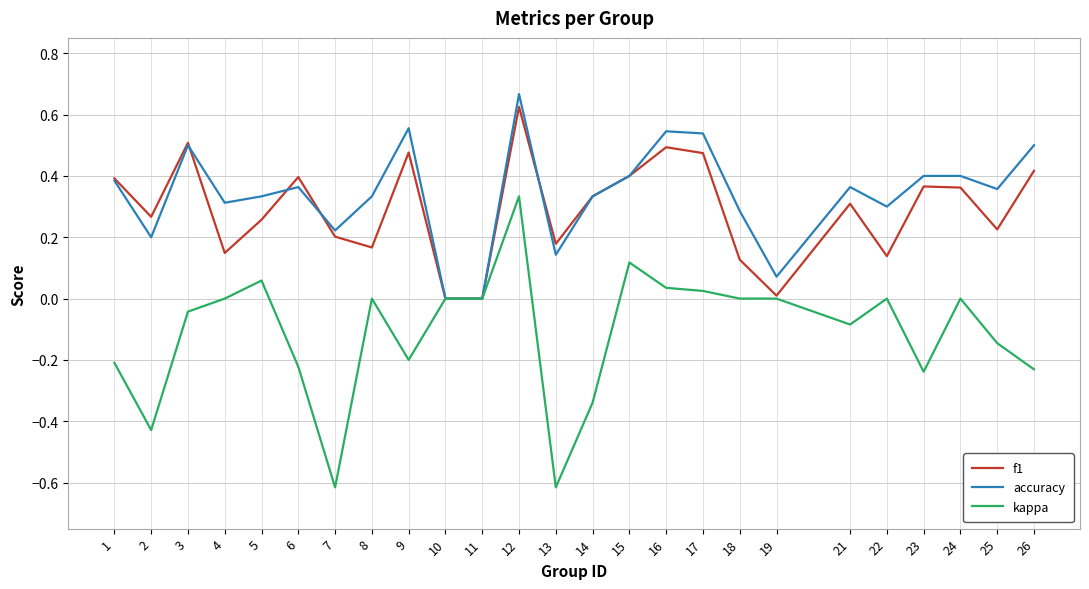

Is it true that f1 equals 0.7 at 15?

False